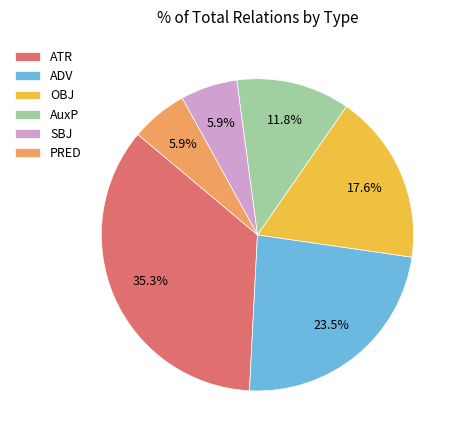

To the nearest percent, what portion does AuxP represent?

12%